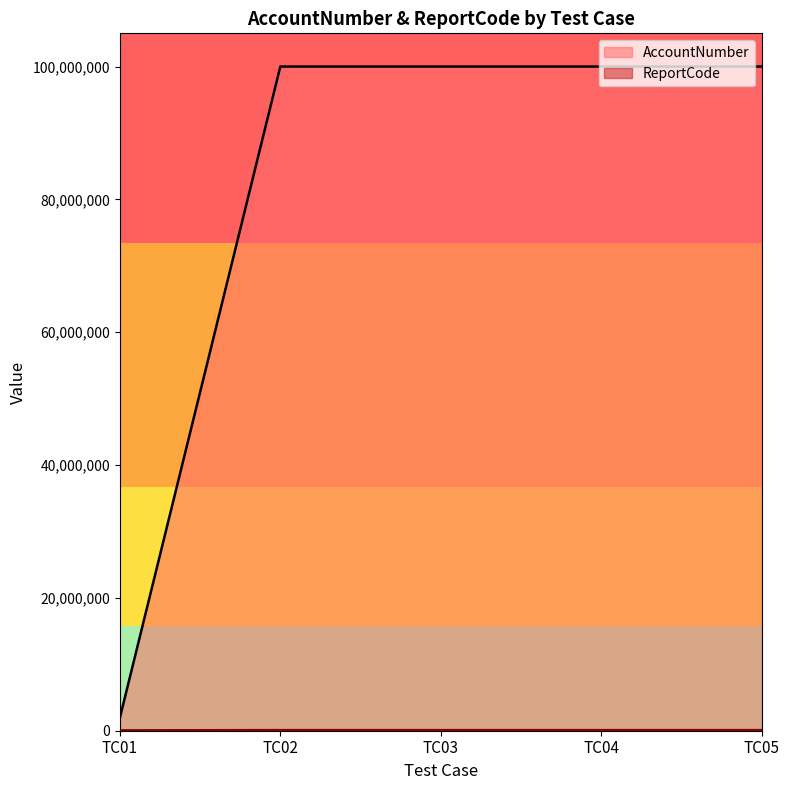

True or false: AccountNumber and ReportCode intersect in this chart.

False